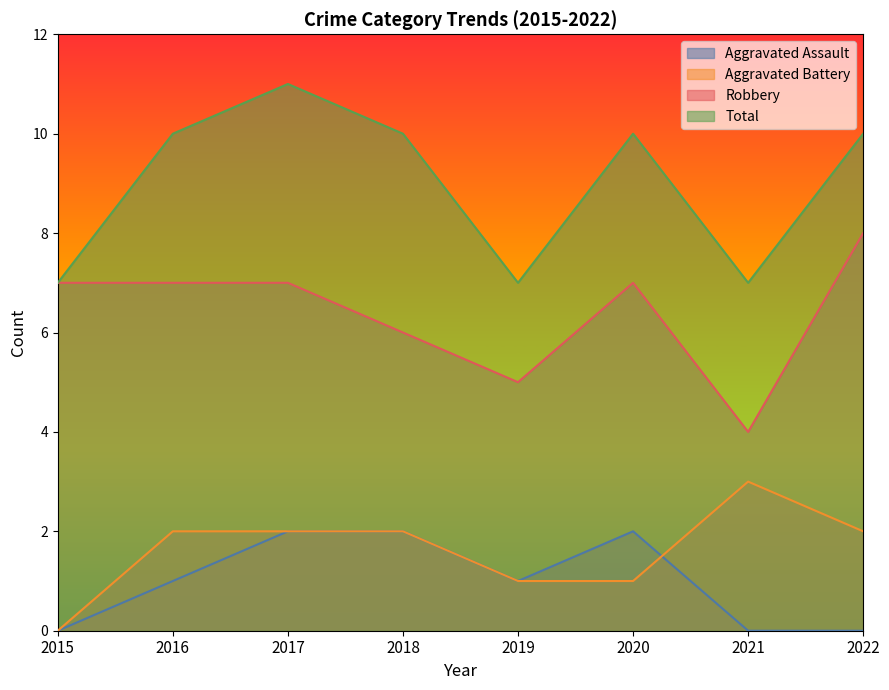

Reading left to right, transcribe all the data shown in this chart.

Aggravated Assault: 0	1	2	2	1	2	0	0
Aggravated Battery: 0	2	2	2	1	1	3	2
Robbery: 7	7	7	6	5	7	4	8
Total: 7	10	11	10	7	10	7	10